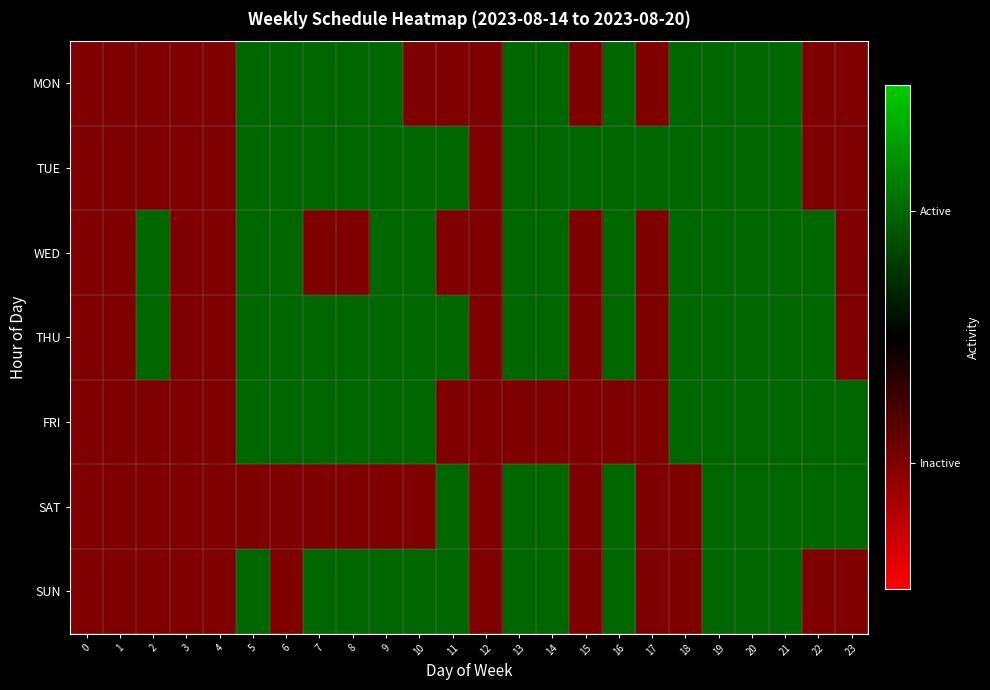

Between 4 and 15, which series saw the biggest shift?

row_1